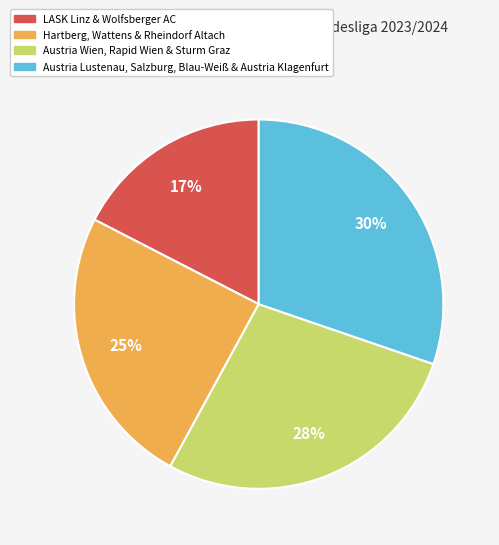

Is Hartberg, Wattens & Rheindorf Altach the majority of the pie?

No